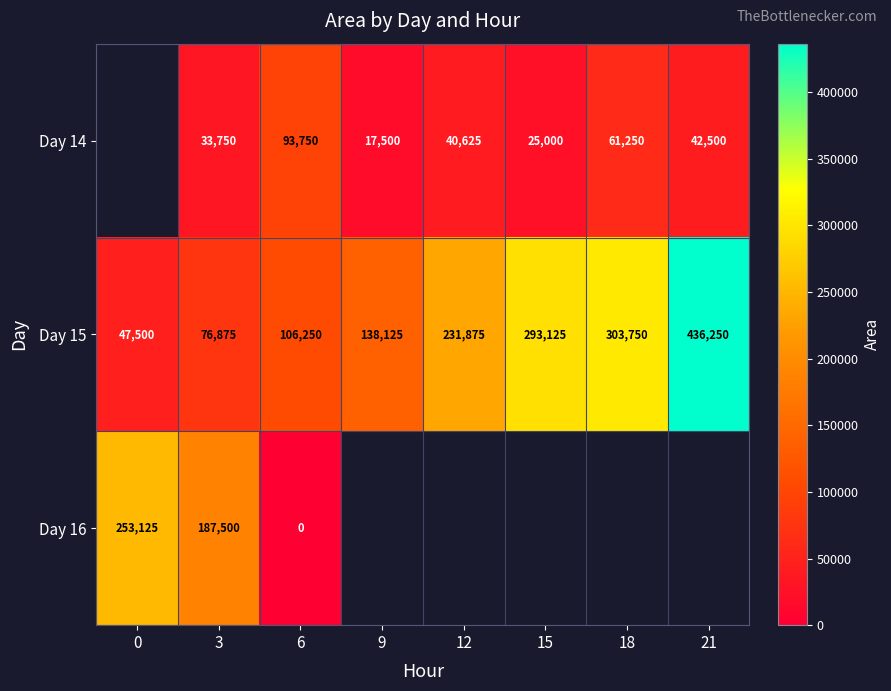

What is the difference between the second highest and second lowest values in the Day 15 series?

226875